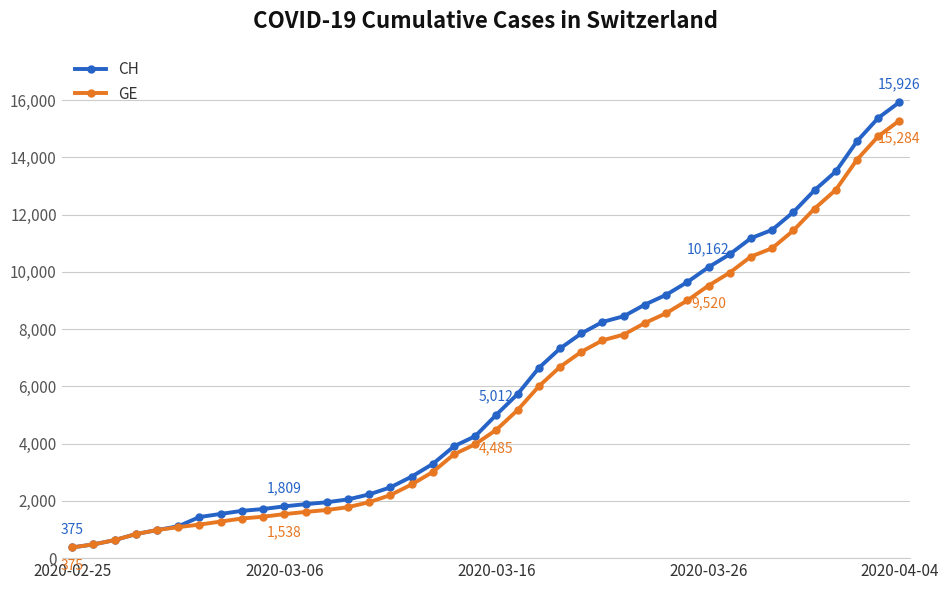

What is the maximum value shown in the chart?

15926